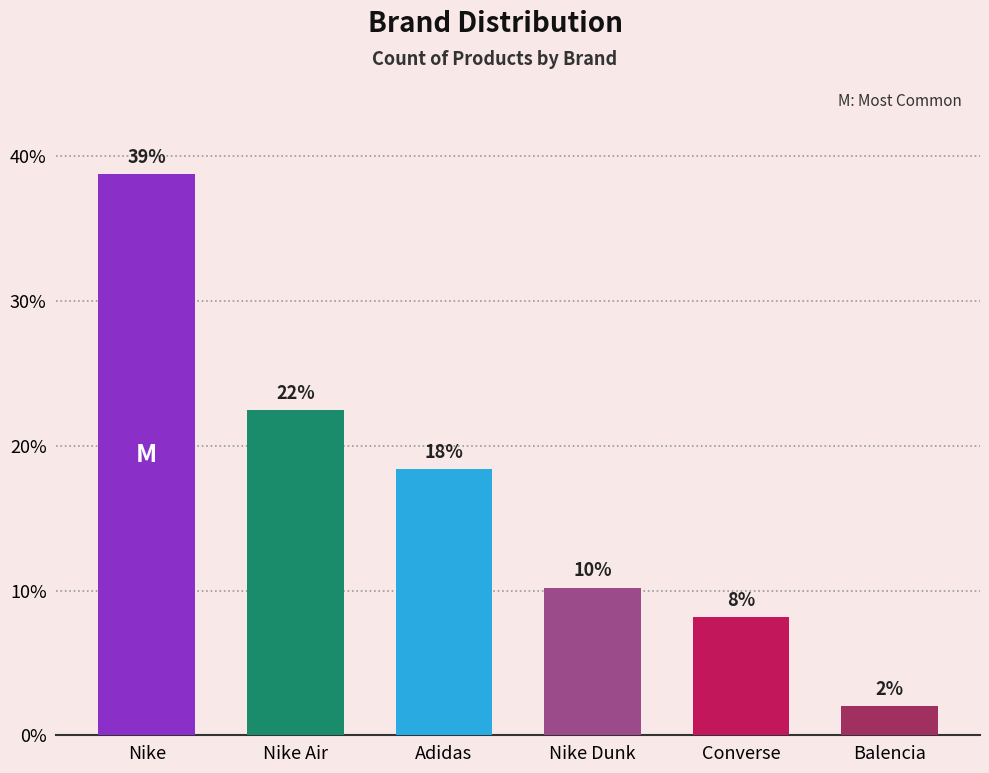

Where is the data nearest to the value 20?

Adidas